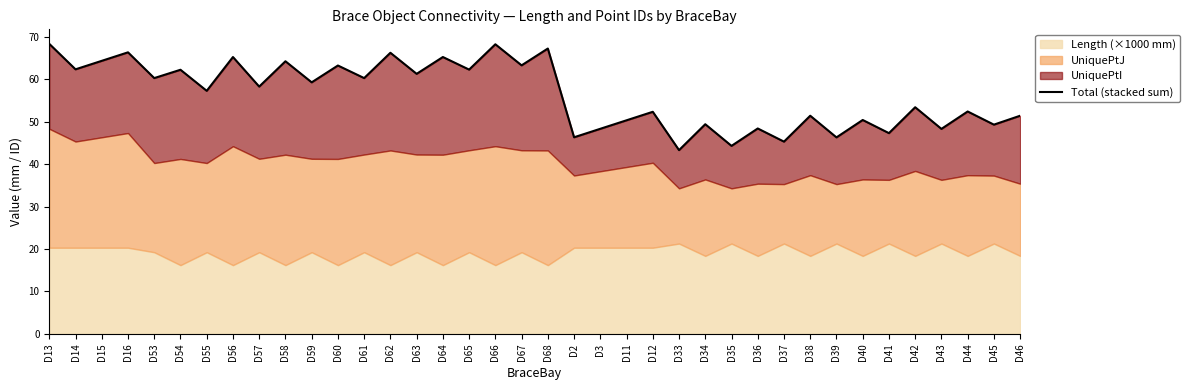

The value at D16 is 89.0. True or false?

False